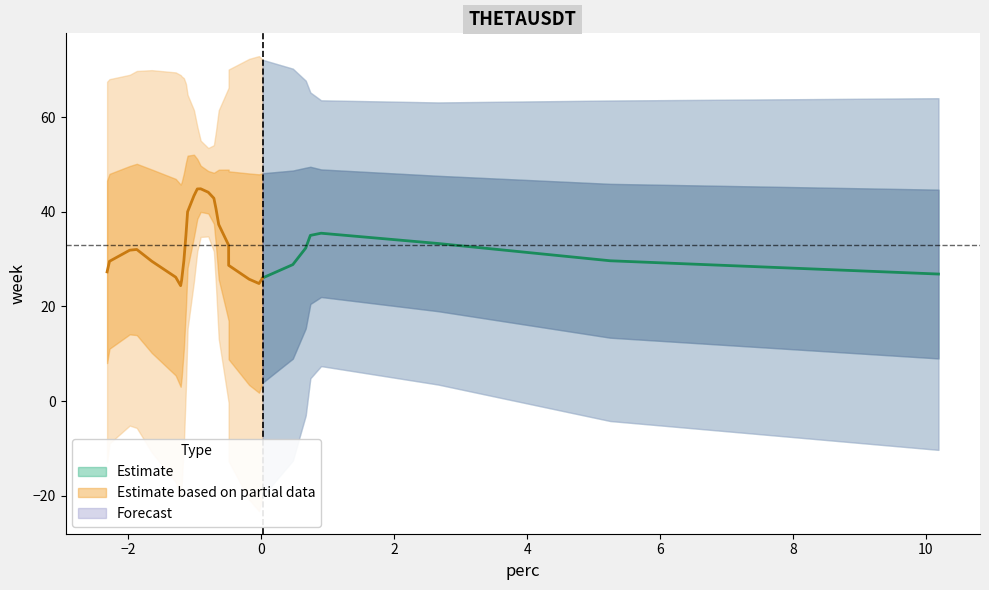

The week series shows 5.9 at 23. True or false?

False